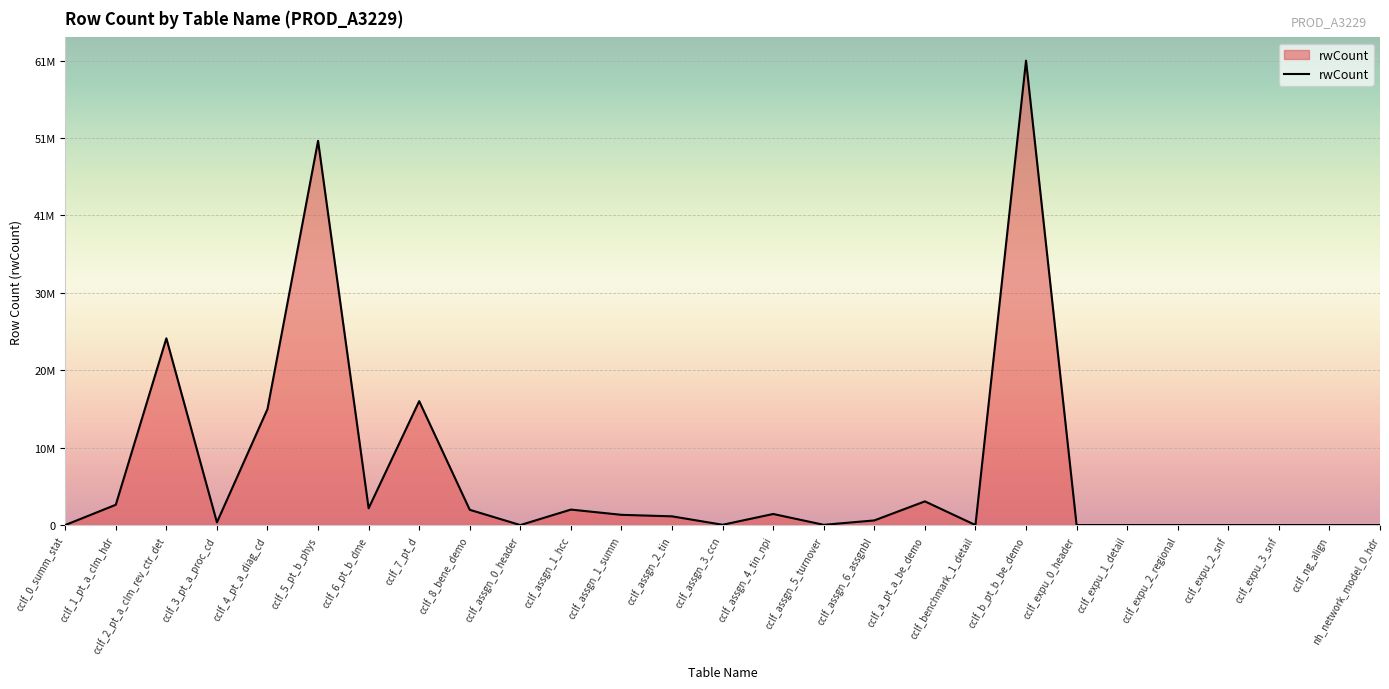

Reading left to right, transcribe all the data shown in this chart.

693	2689442	24734221	358996	15368487	50883490	2222055	16413407	2022979	21	2052811	1357426	1157111	41019	1468450	34365	616029	3140000	268	61510927	18	1168	70	0	209	0	0